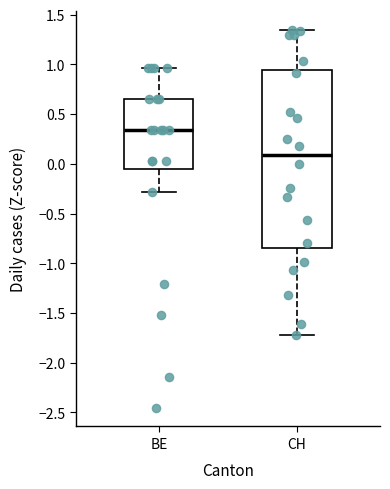

Reading left to right, read every box against the y-axis: the position of its median line, the range the box covers, and the ends of its whiskers. The values are not printed on the chart, so give them approximately, as read against the axis.

BE: median 0.35, box -0.05 to 0.65, whiskers -0.30 to 0.95
CH: median 0.10, box -0.85 to 0.95, whiskers -1.70 to 1.35